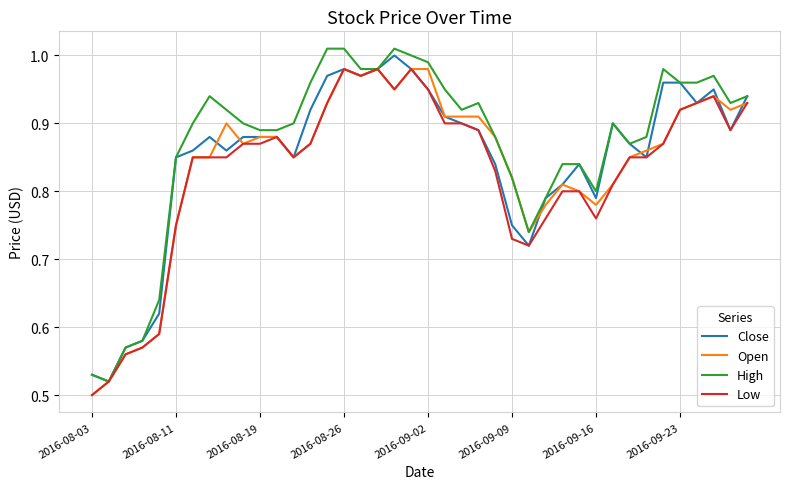

List the series in order of their overall mean, lowest first.

Low, Open, Close, High